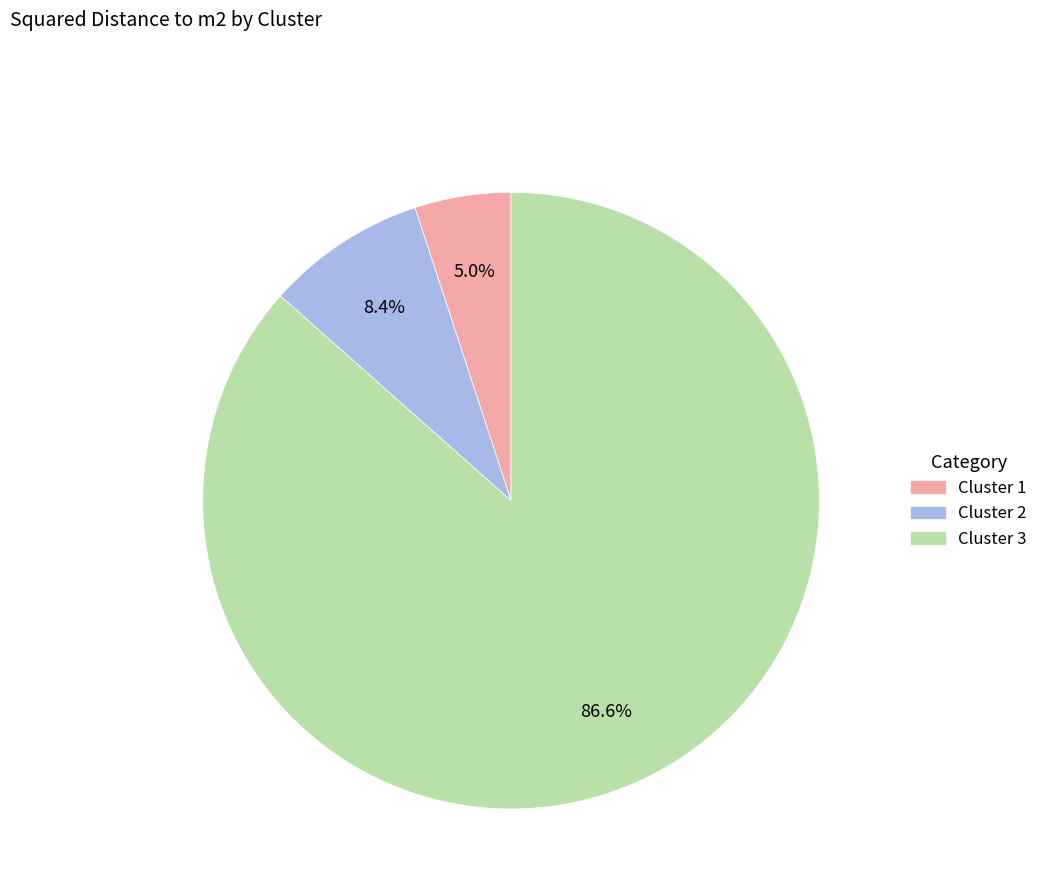

Is there a majority slice in this chart?

Yes